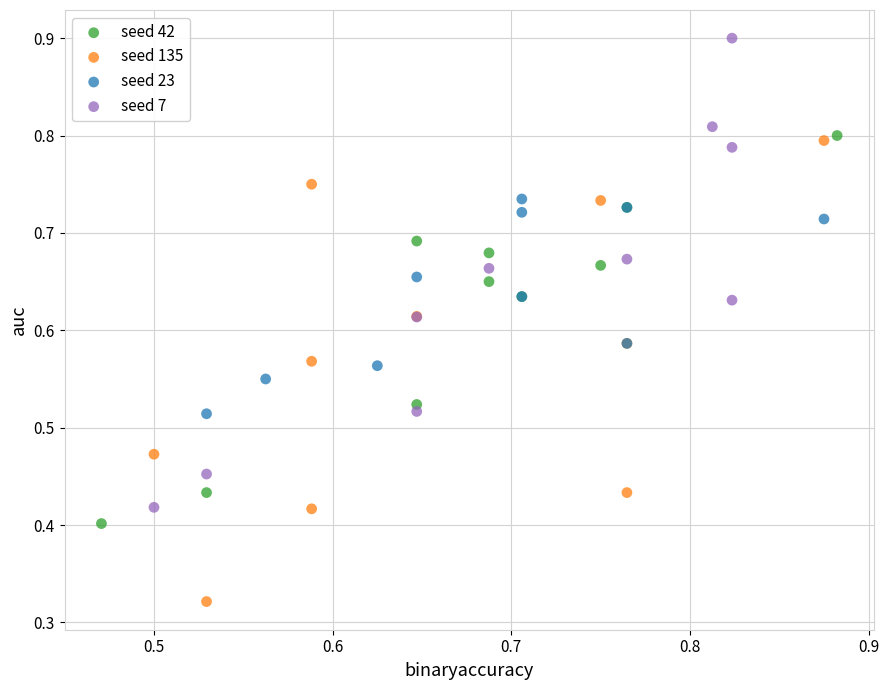

What are all the series names shown in the legend?

seed 42, seed 135, seed 23, seed 7